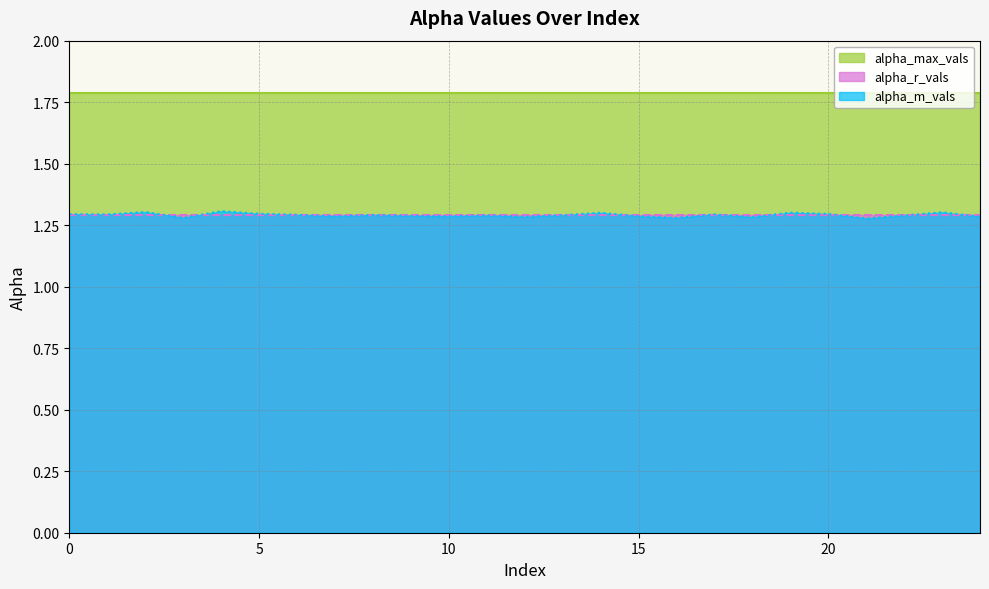

What is the minimum value for alpha_r_vals?

1.3